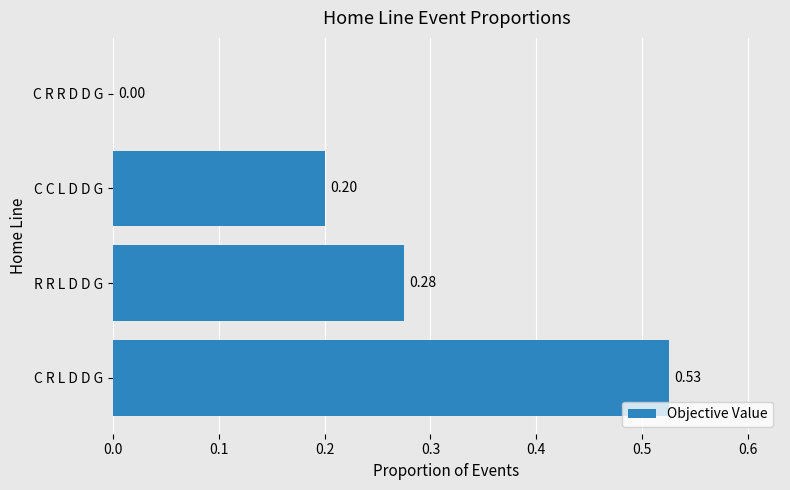

What is the sum of all values?

1.0